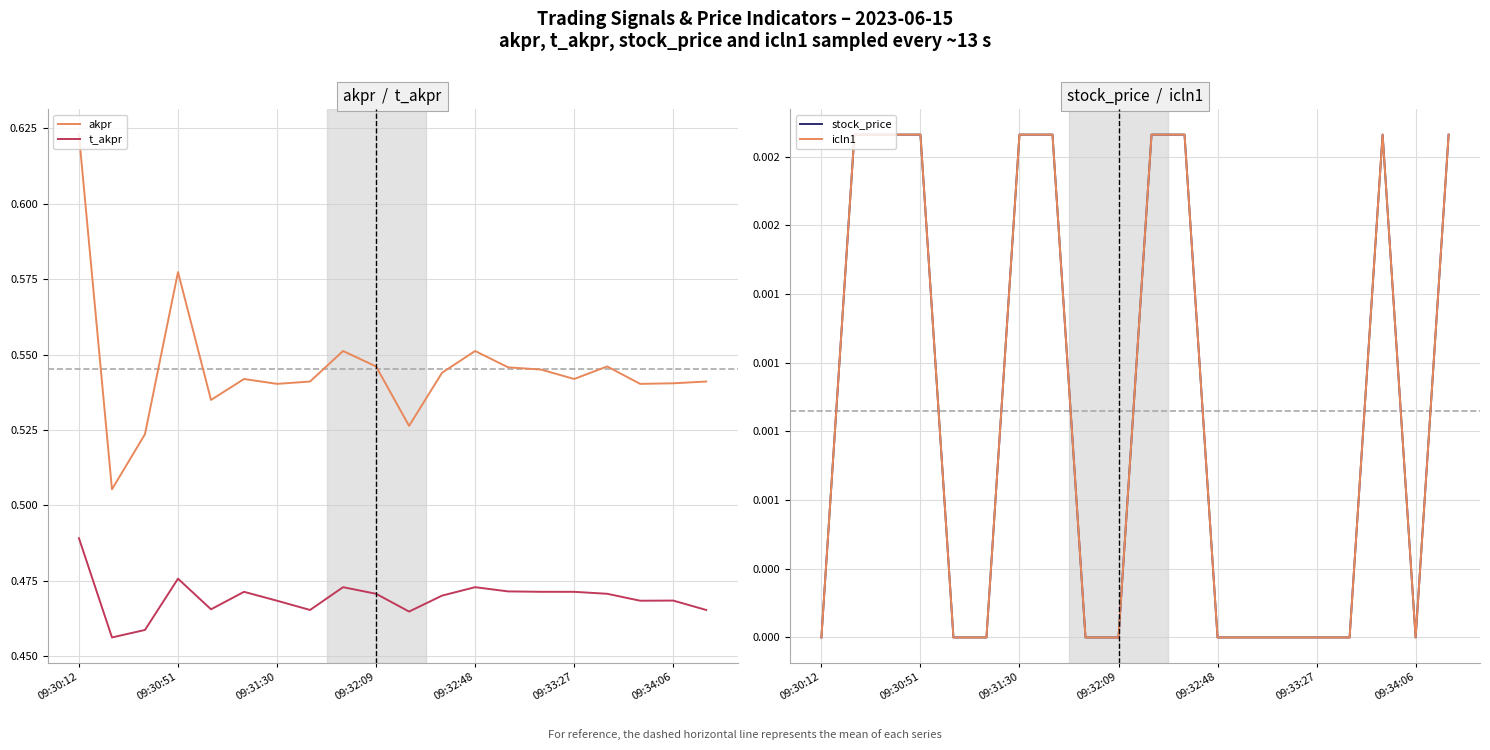

Is the value of akpr at 09:32:09 greater than the value of t_akpr at 09:30:12?

Yes